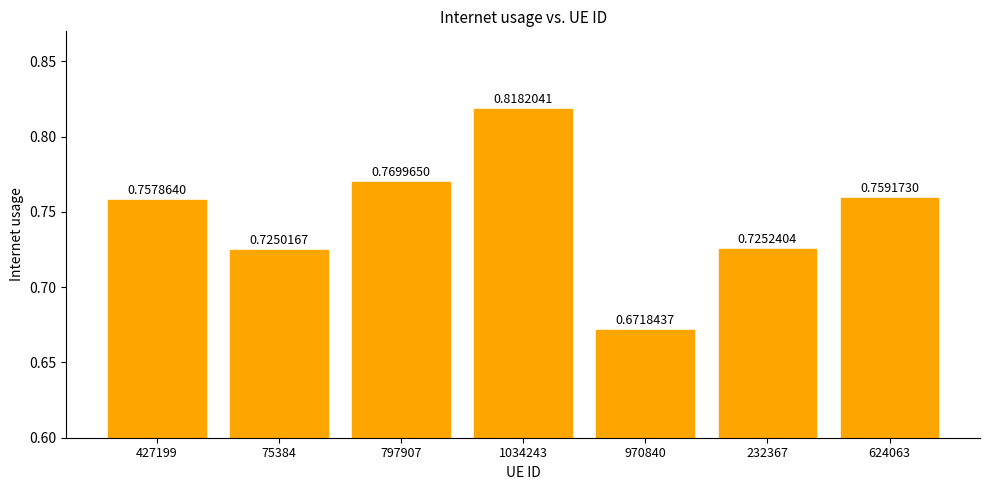

List the labels in order of value, smallest first.

970840, 75384, 232367, 427199, 624063, 797907, 1034243